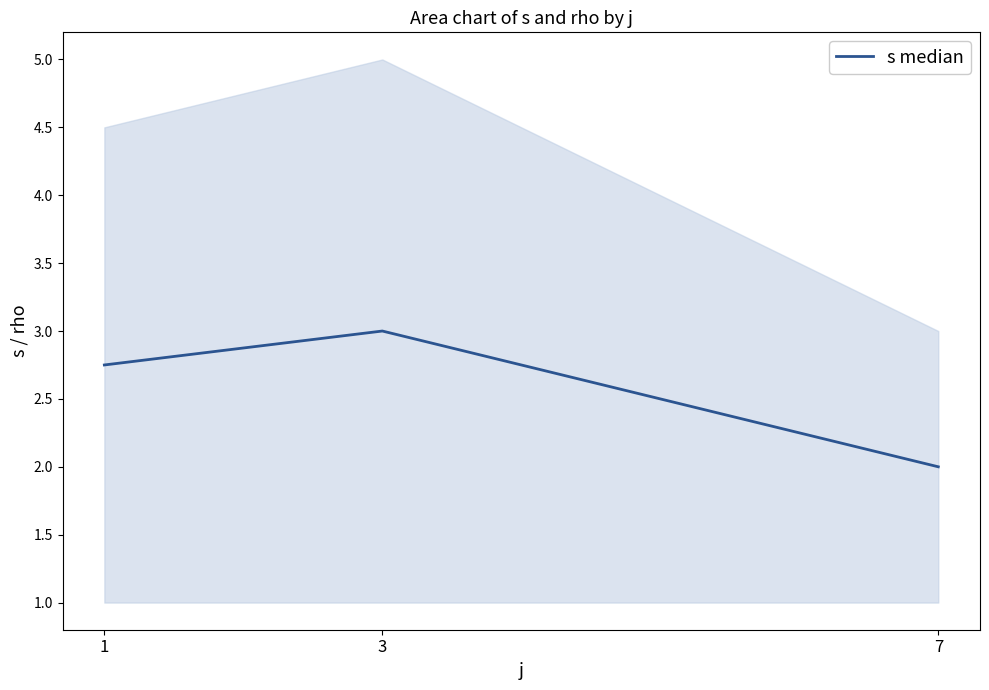

The value at 3 is 4.6. True or false?

False